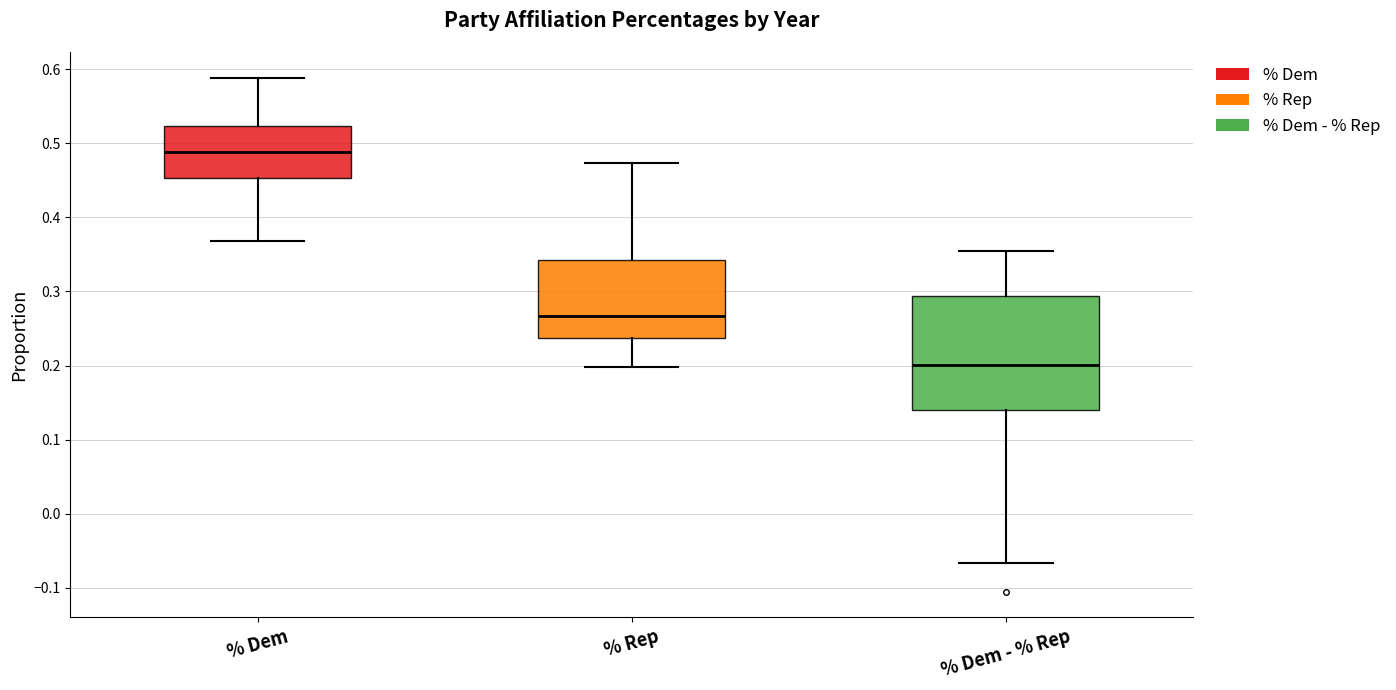

Reading left to right, read every box against the y-axis: the position of its median line, the range the box covers, and the ends of its whiskers. The values are not printed on the chart, so give them approximately, as read against the axis.

% Dem: median 0.49, box 0.45 to 0.52, whiskers 0.37 to 0.59
% Rep: median 0.27, box 0.24 to 0.34, whiskers 0.20 to 0.47
% Dem - % Rep: median 0.20, box 0.14 to 0.29, whiskers -0.07 to 0.35